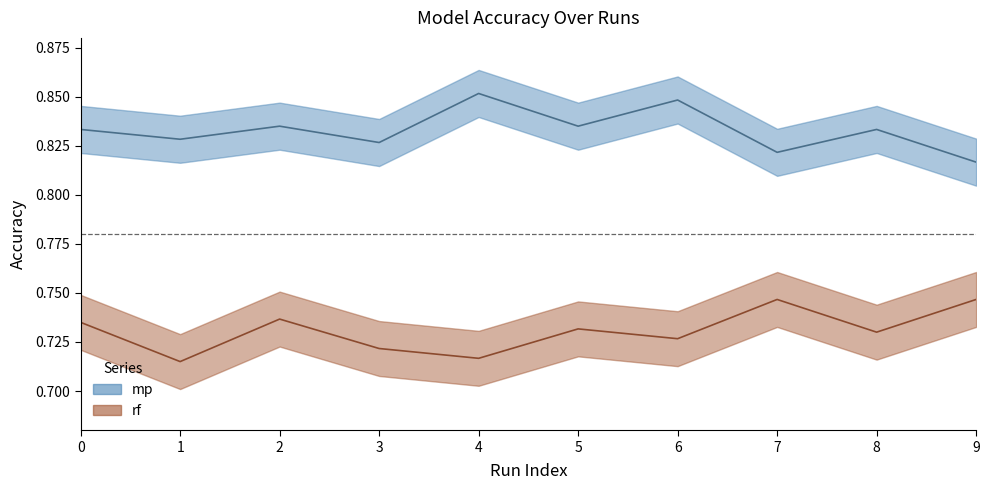

How many lines are shown in the chart?

2